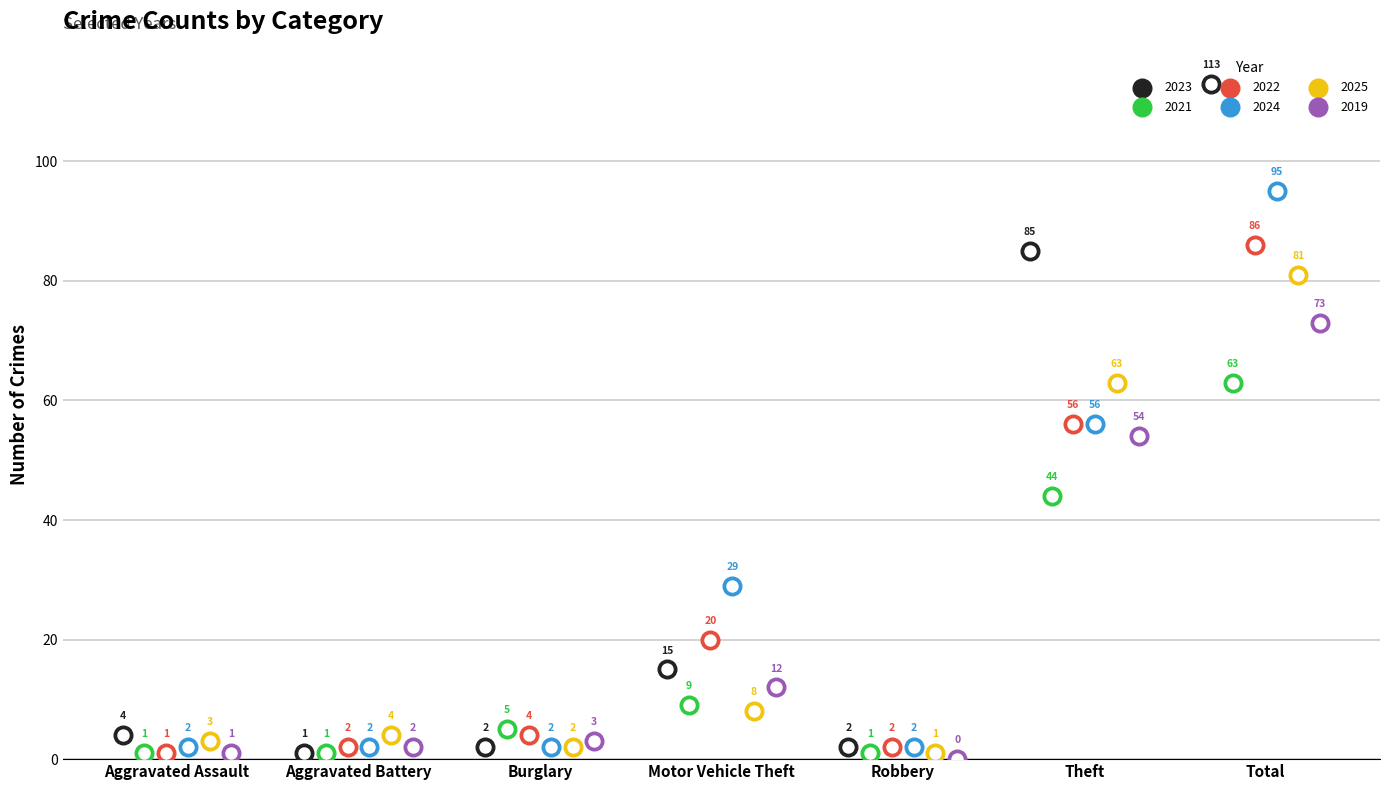

Which series has the largest total across all categories?

2023